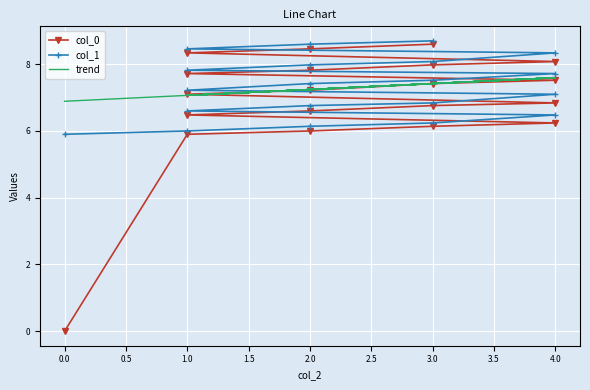

True or false: trend has a value of 9.5 at 2.0.

False